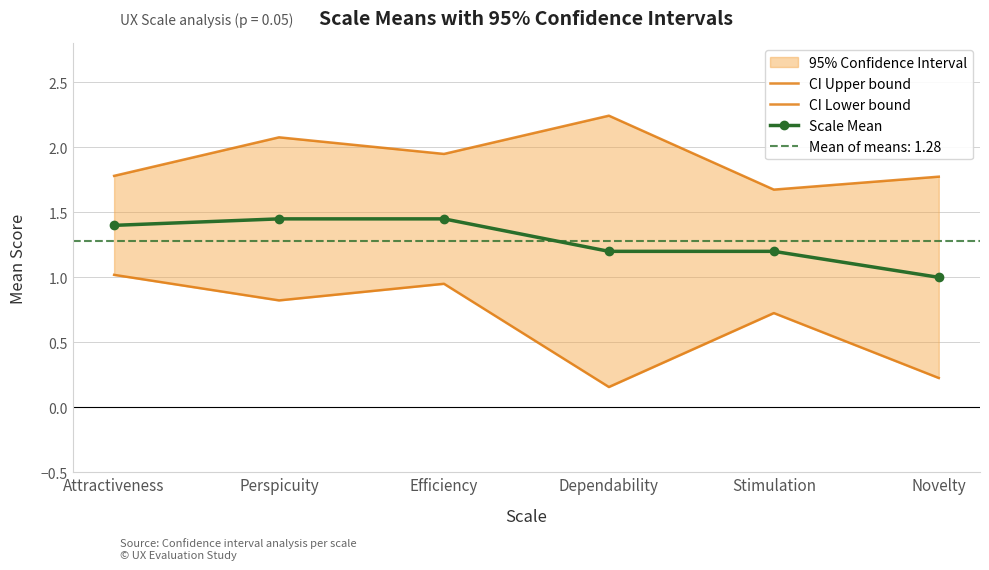

What is the maximum value shown in the chart?

2.2